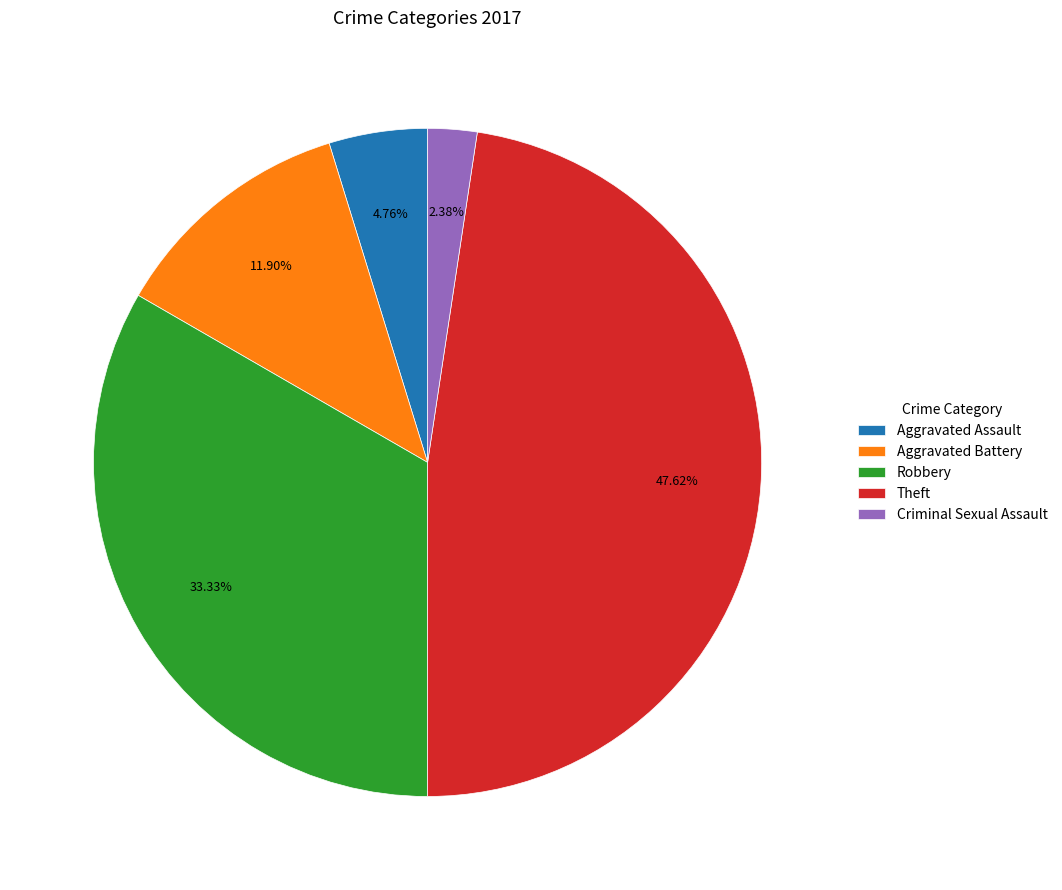

True or false: Theft accounts for 48% of the total.

True